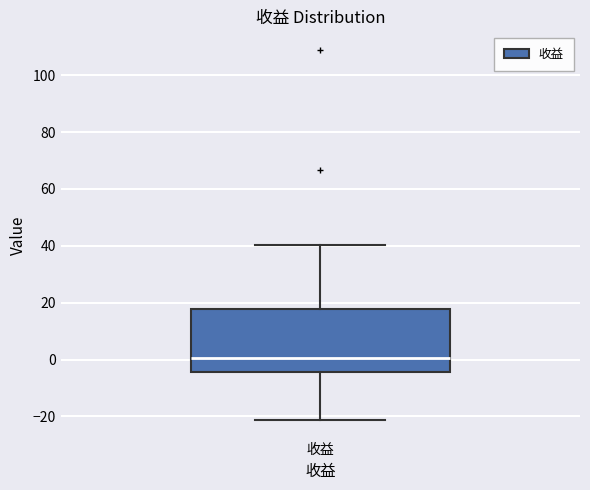

Transcribe this box plot: give where the median line is, the range the box spans, and where the two whiskers end, as read against the y-axis. The values are not printed on the chart, so give them approximately, as read against the axis.

median 0, box -4 to 18, whiskers -22 to 40